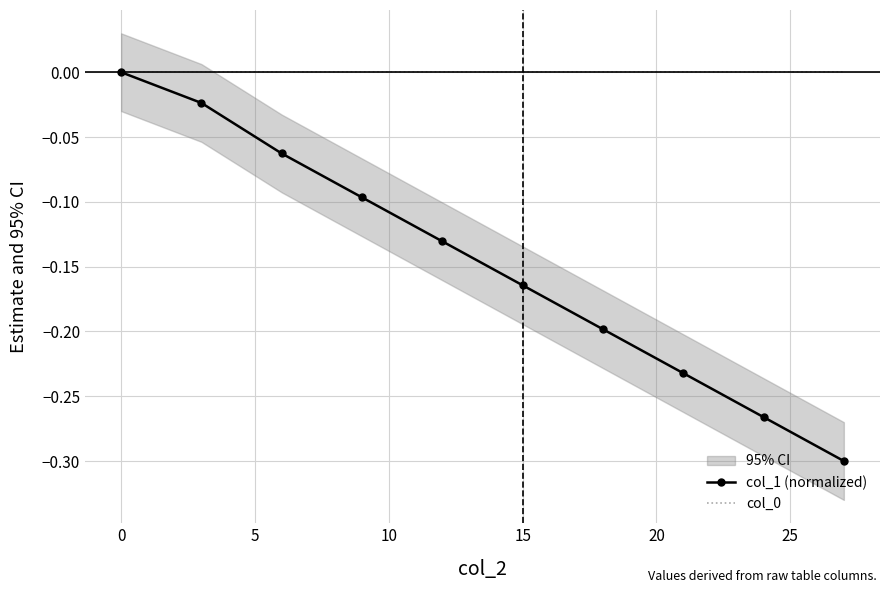

What is the average value of the col_1 (normalized) series?

-0.1